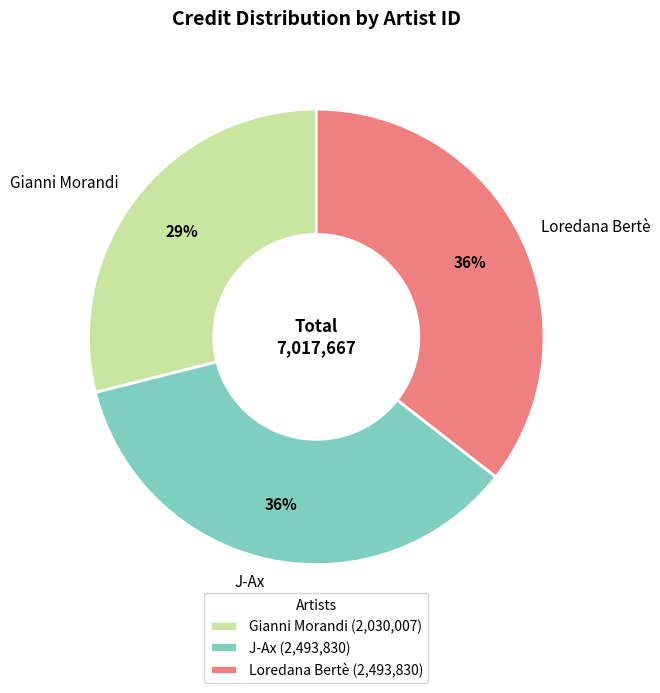

To the nearest percent, what is the difference between the Loredana Bertè and Gianni Morandi slice percentages?

7%